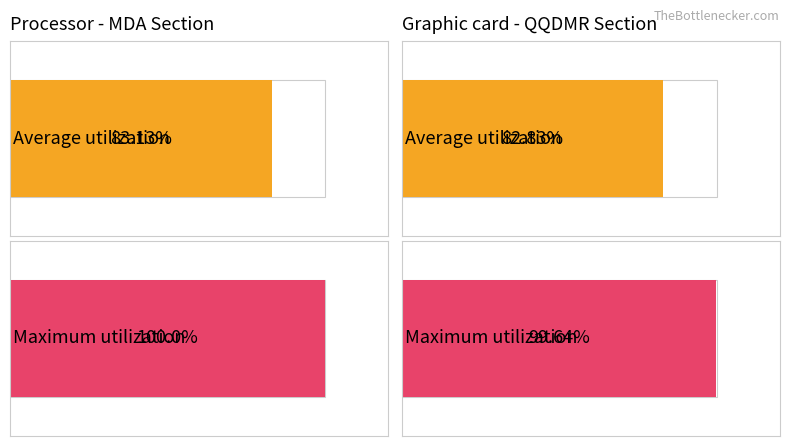

What is the approximate value of Average utilization at mda_positive_score?

83.1